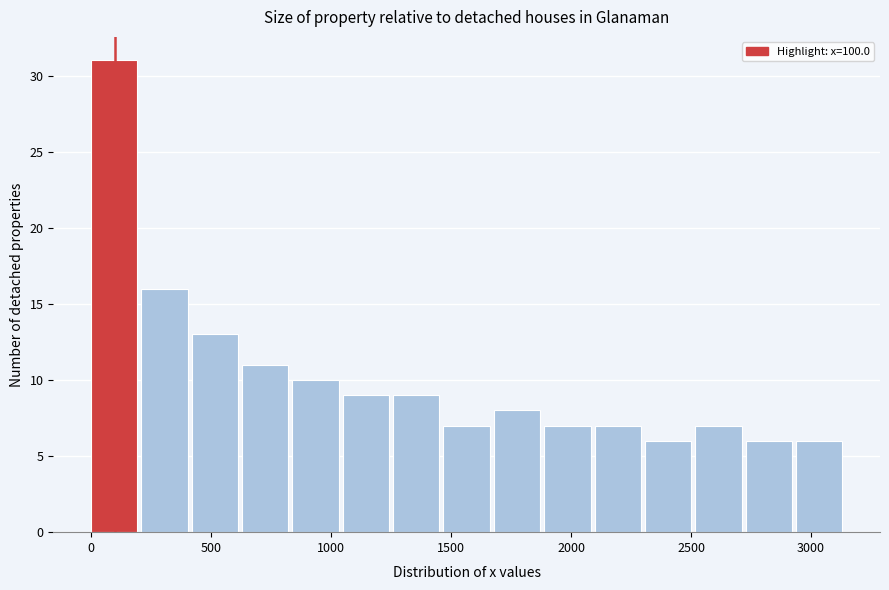

Reading left to right, list every bar in this chart as the range it spans on the x-axis followed by its height. Neither the bar edges nor the heights are printed on the chart, so give them approximately, as read against the axes.

0 to 200: 31
200 to 400: 16
400 to 650: 13
650 to 850: 11
850 to 1050: 10
1050 to 1250: 9
1250 to 1450: 9
1450 to 1700: 7
1700 to 1900: 8
1900 to 2100: 7
2100 to 2300: 7
2300 to 2500: 6
2500 to 2750: 7
2750 to 2950: 6
2950 to 3150: 6